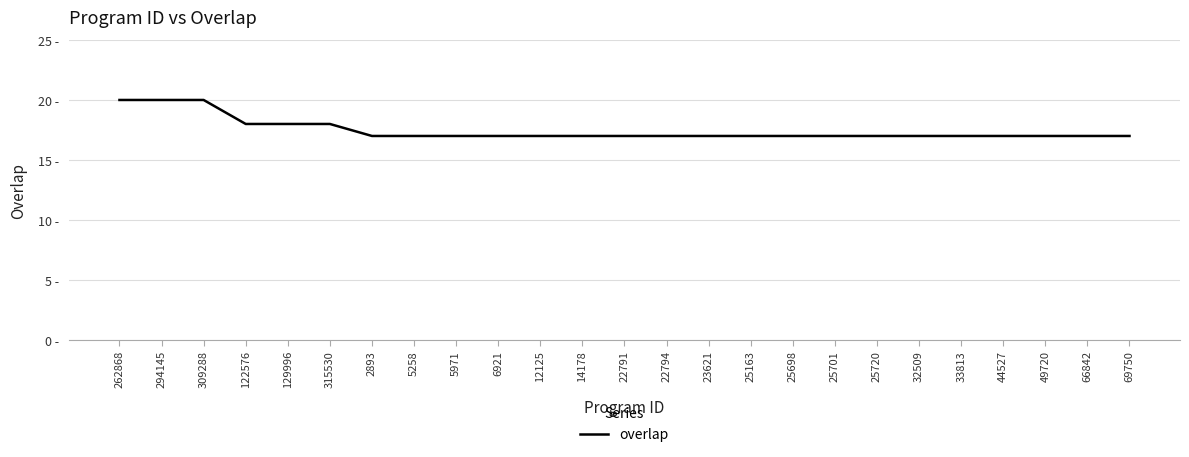

Rank the categories by value from lowest to highest.

2893, 5258, 5971, 6921, 12125, 14178, 22791, 22794, 23621, 25163, 25698, 25701, 25720, 32509, 33813, 44527, 49720, 66842, 69750, 122576, 129996, 315530, 262868, 294145, 309288